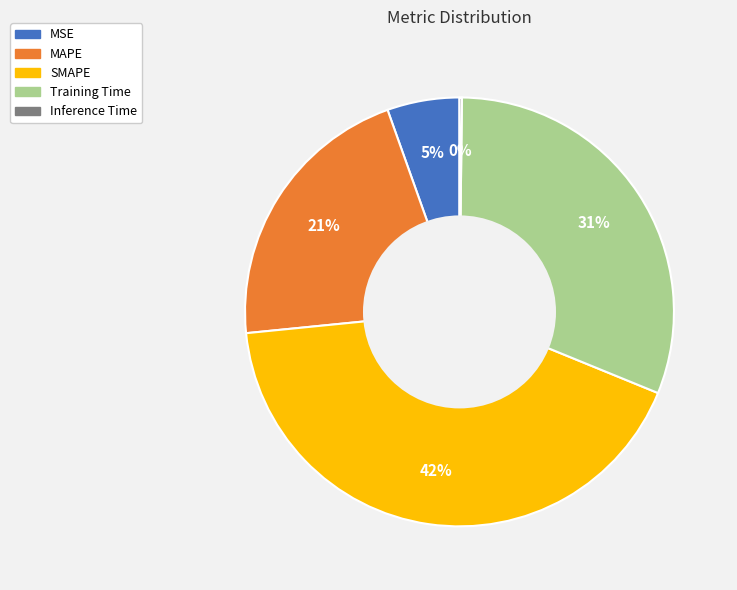

To the nearest percent, what portion does SMAPE represent?

42%